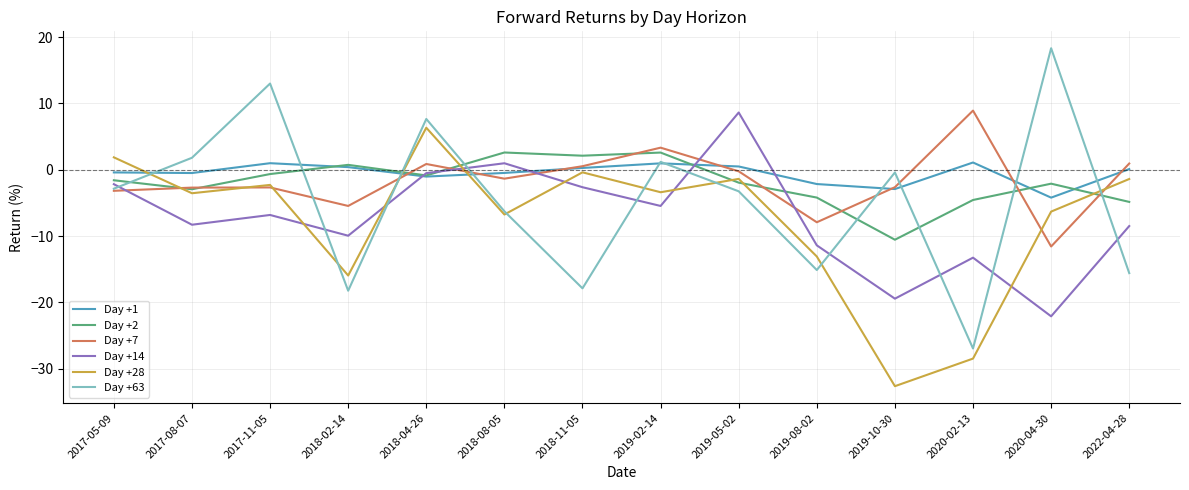

What is the greatest value displayed?

18.3